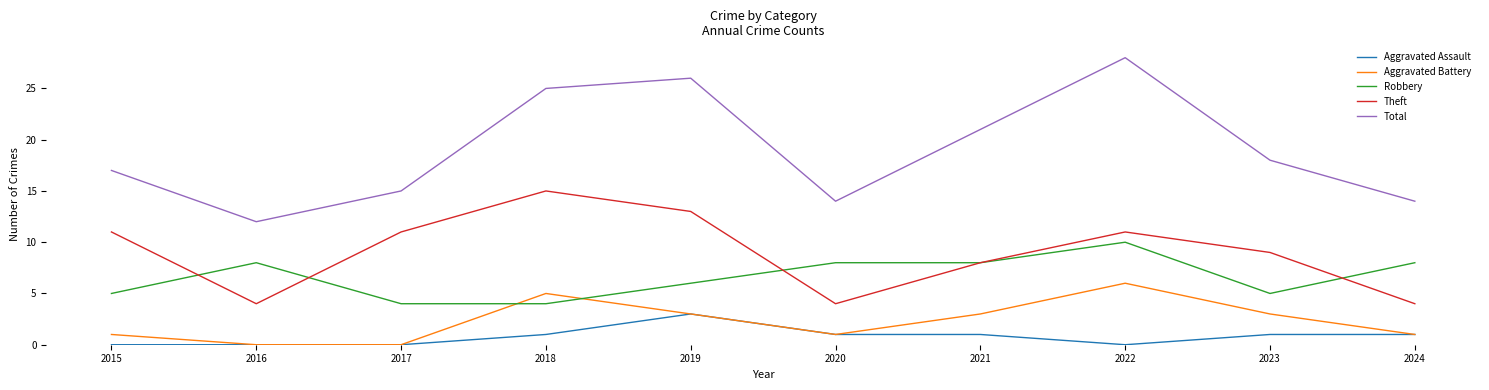

What is the difference between the highest and lowest values at 2018?

24